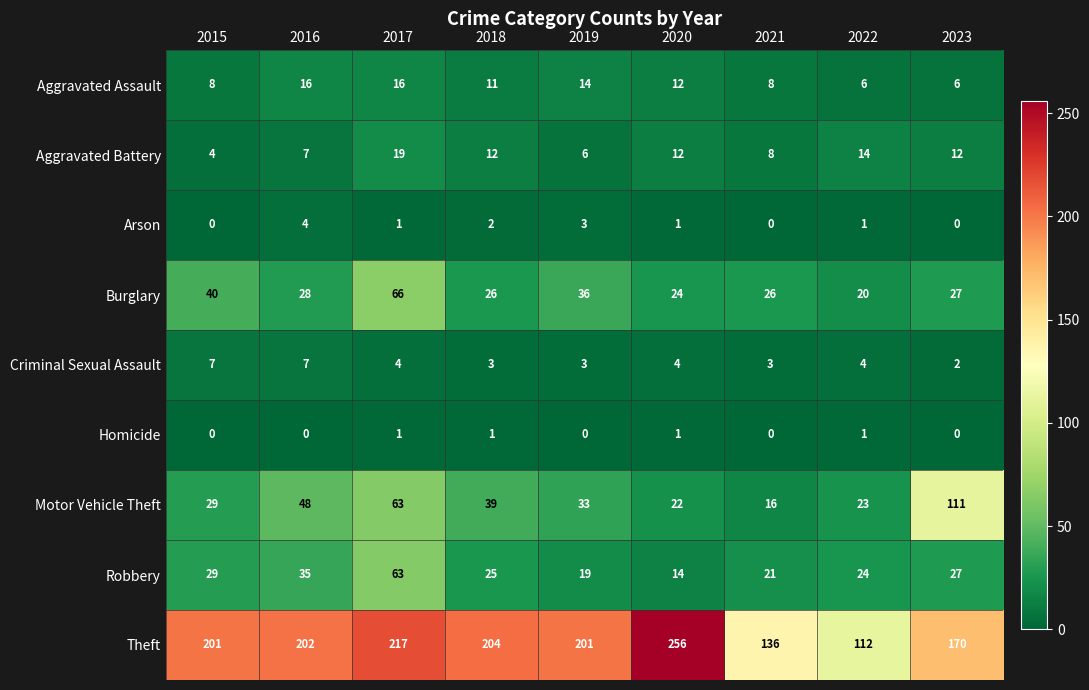

The value of Robbery at 2022 is 24. True or false?

True